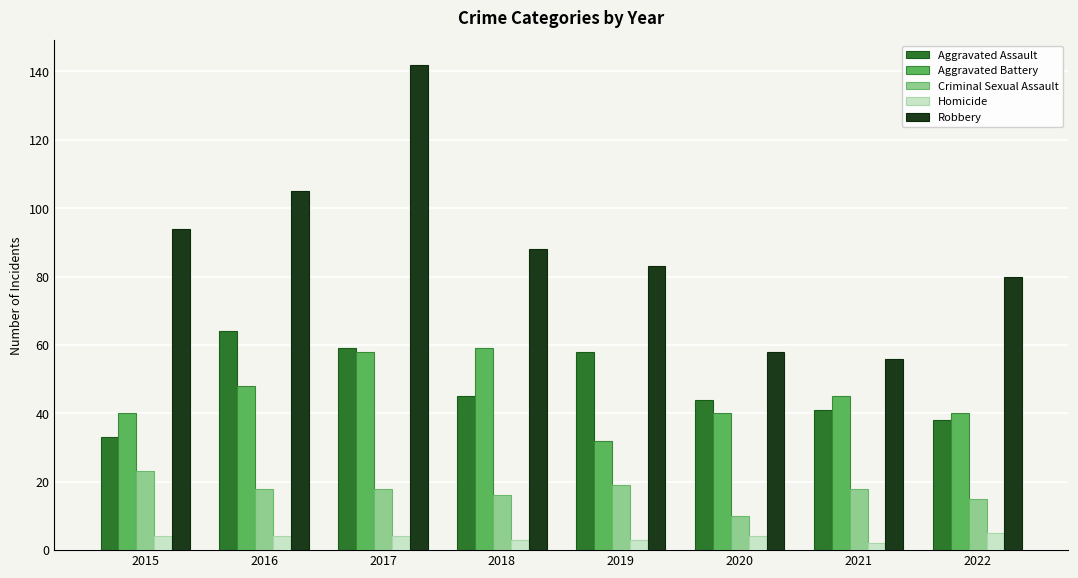

Reading right to left, transcribe all the data shown in this chart.

Aggravated Assault: 38	41	44	58	45	59	64	33
Aggravated Battery: 40	45	40	32	59	58	48	40
Criminal Sexual Assault: 15	18	10	19	16	18	18	23
Homicide: 5	2	4	3	3	4	4	4
Robbery: 80	56	58	83	88	142	105	94